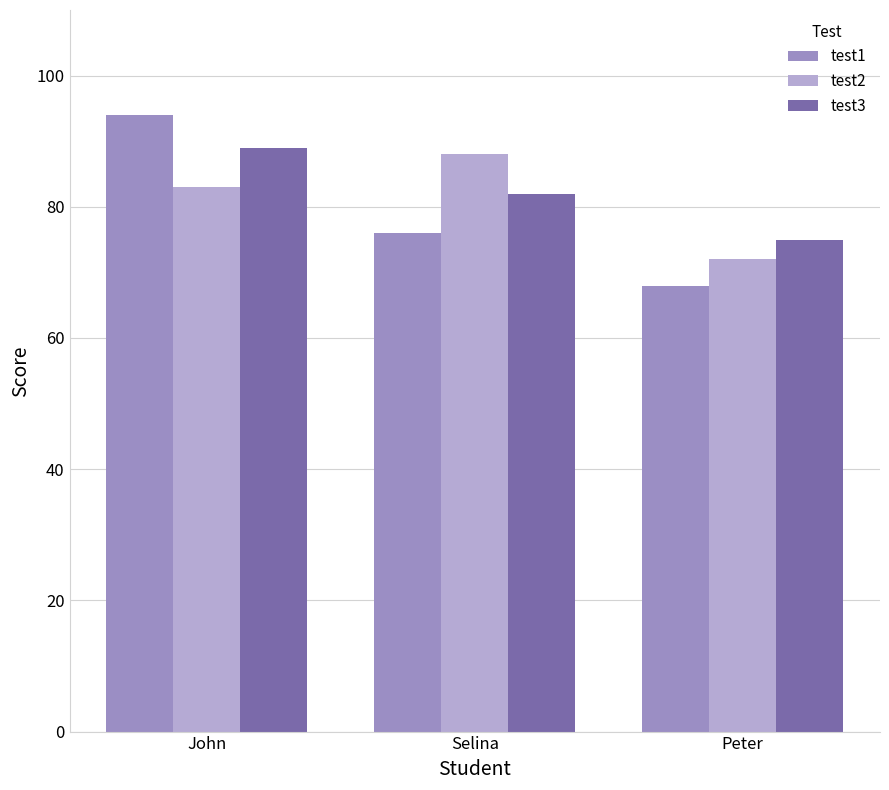

Between Selina and Peter, which series saw the biggest shift?

test2